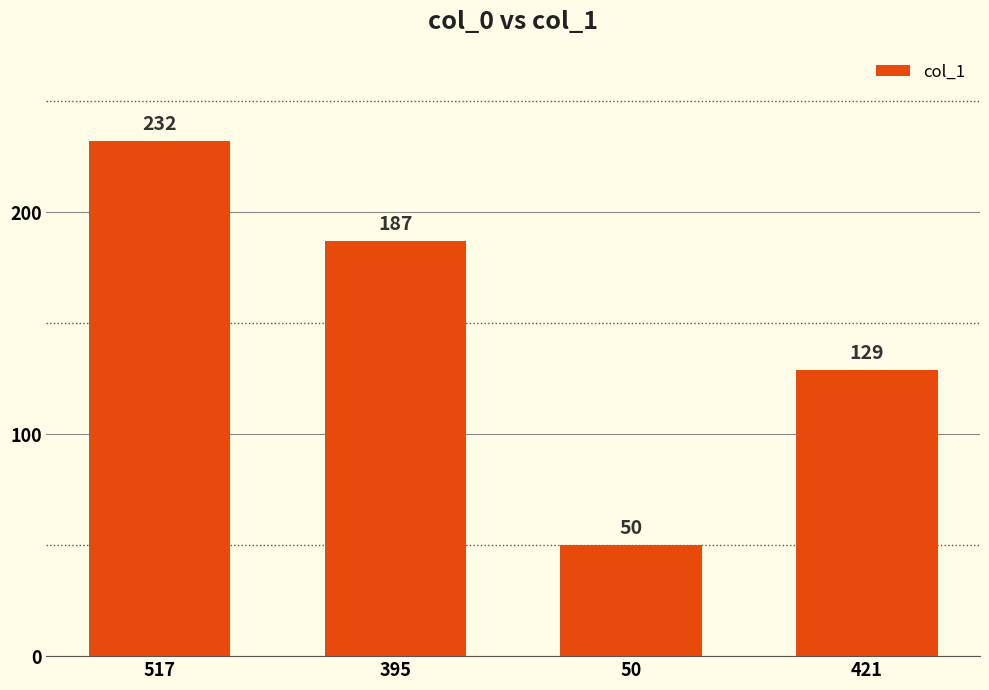

Are the bars grouped side by side (vs. stacked)?

No